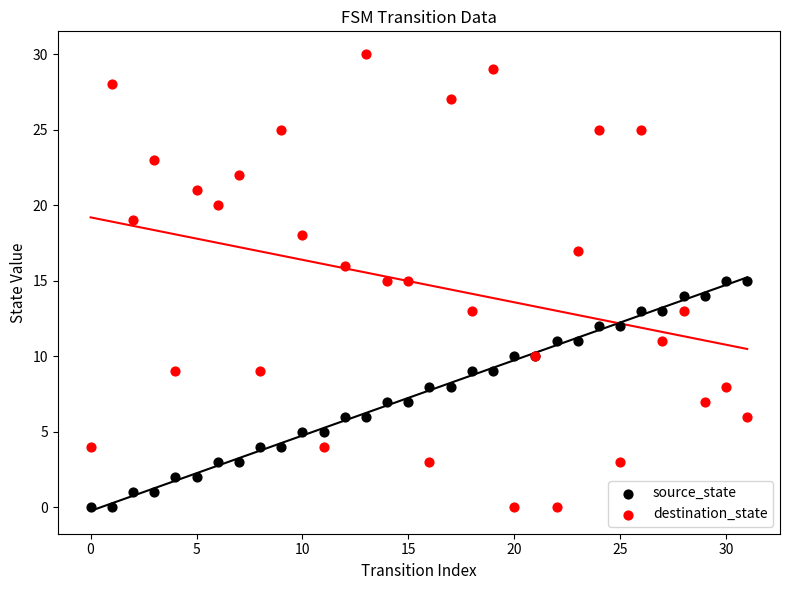

Which series reaches the maximum Y coordinate?

destination_state